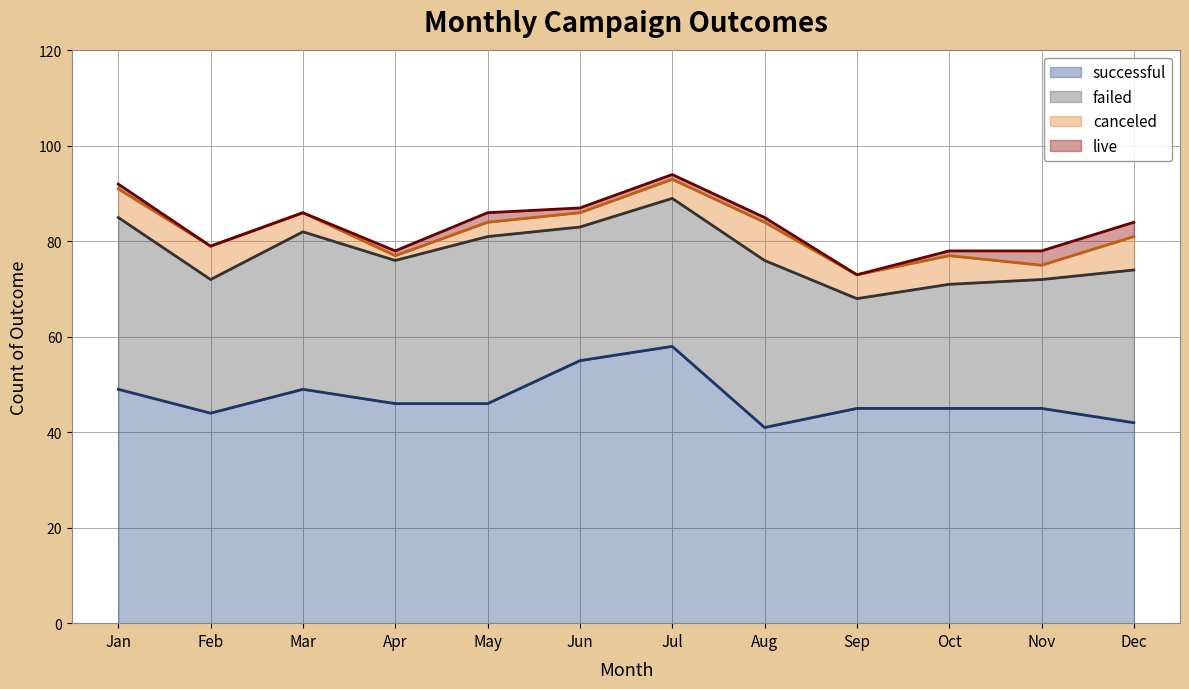

How many lines are shown in the chart?

4